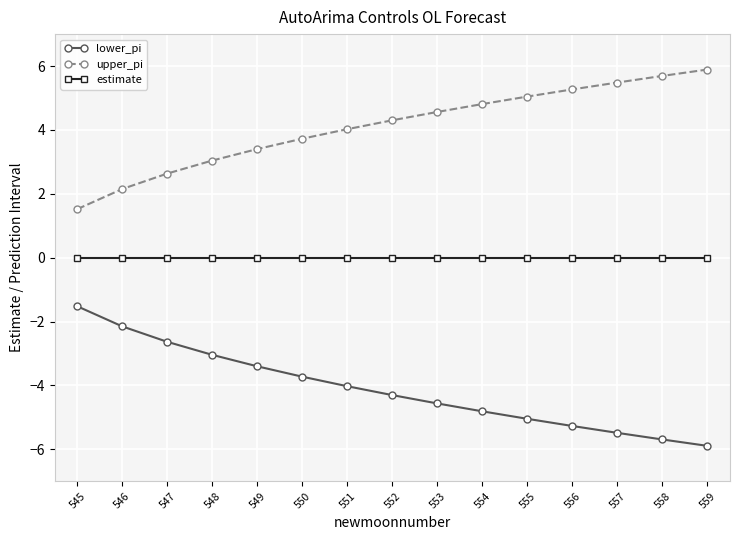

Which category has the highest value in the upper_pi series?

559